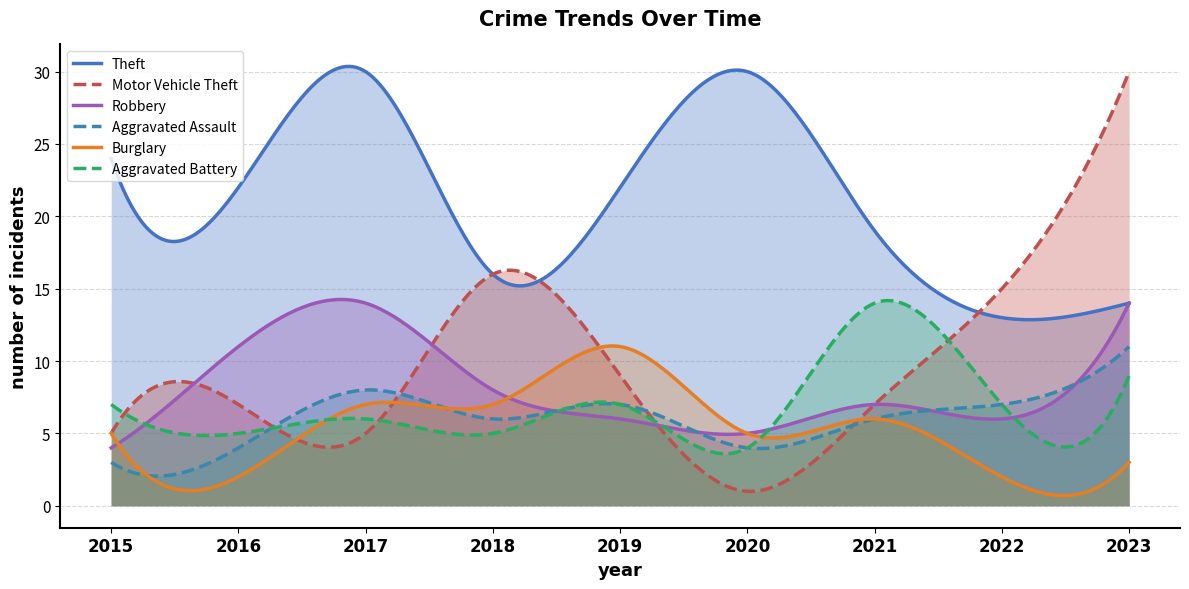

The Motor Vehicle Theft series shows 16 at 2018. True or false?

True